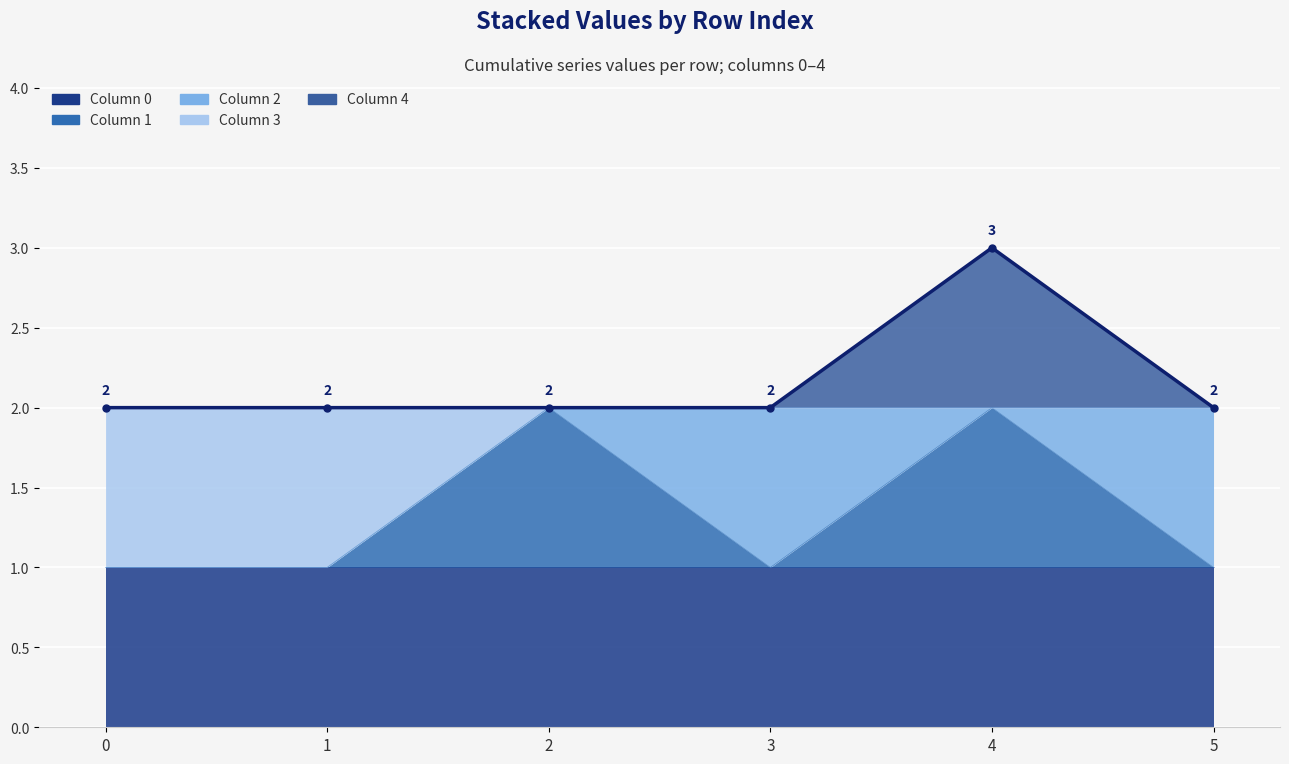

What is the average value?

2